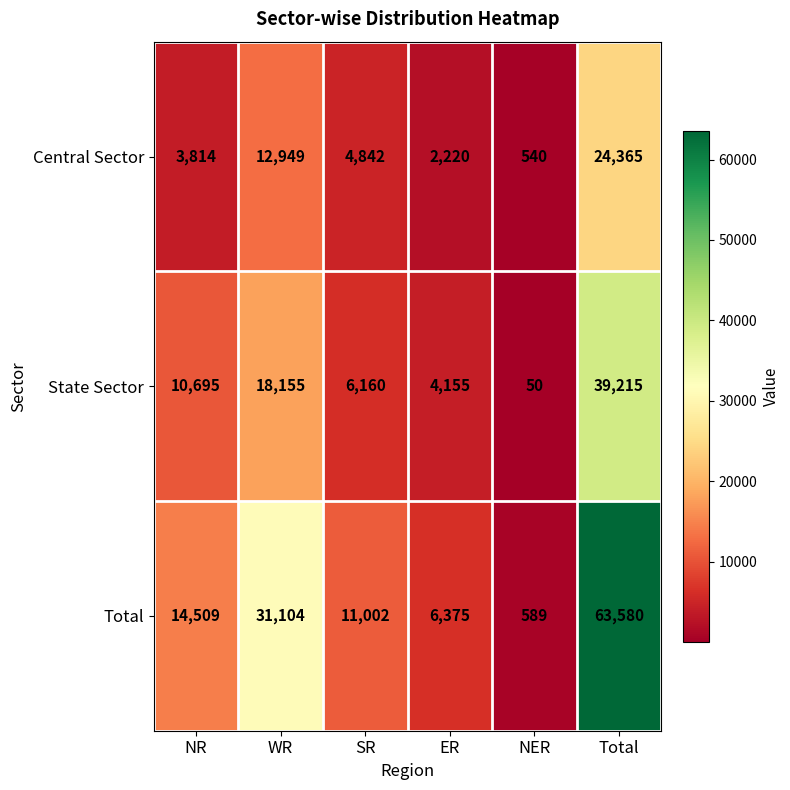

Reading left to right, list all the values displayed in this chart.

Central Sector: 3814	12949	4842	2220	540	24365
State Sector: 10695	18155	6160	4155	50	39215
Total: 14509	31104	11002	6375	589	63580